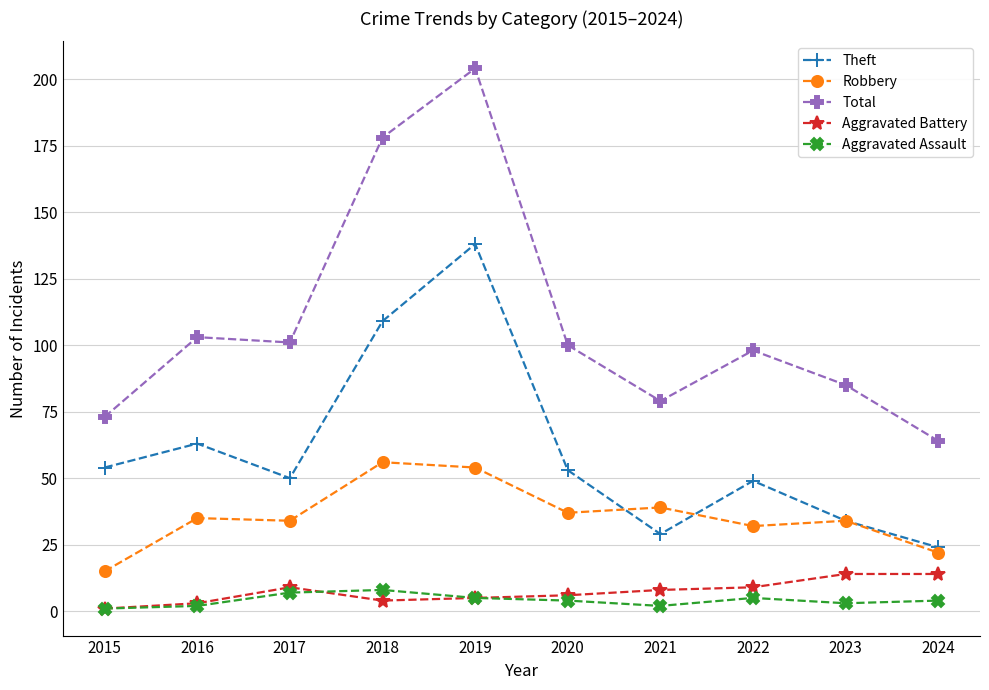

True or false: Robbery has a value of 34 at 2023.

True